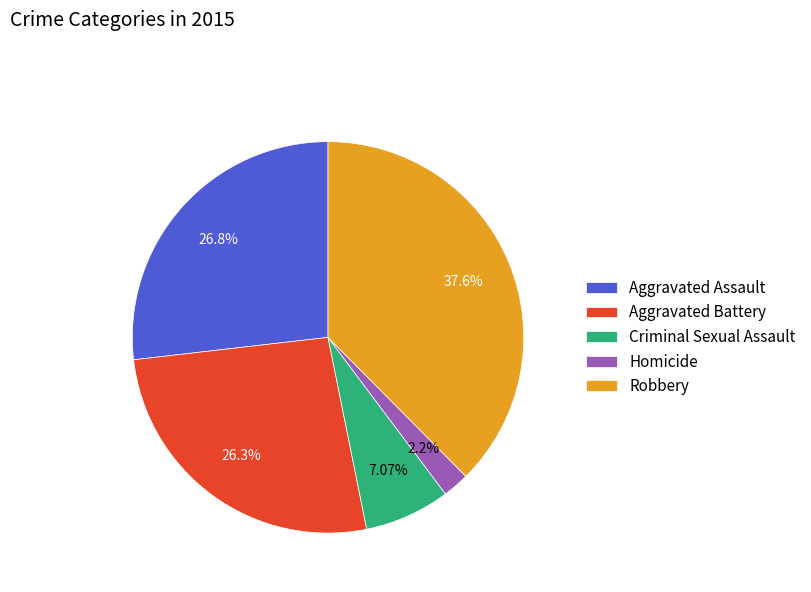

To the nearest percent, what percentage of the pie is Aggravated Assault?

27%